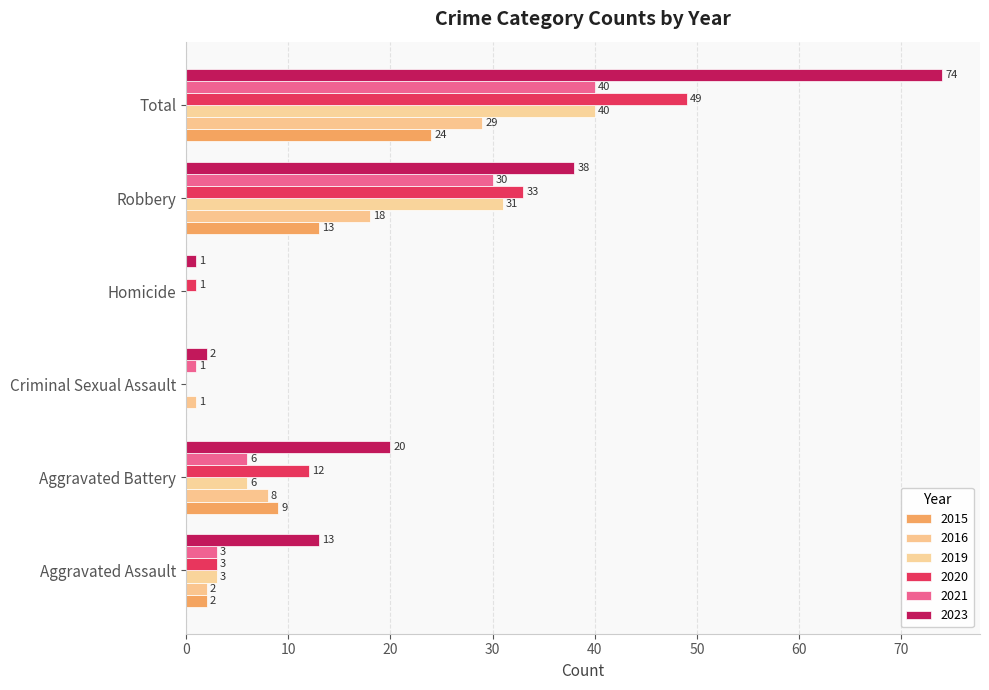

Which series has the largest total across all categories?

2023